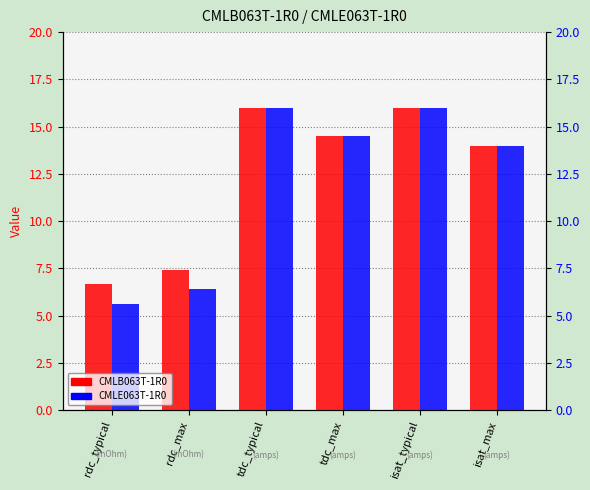

Which series has the largest total across all categories?

CMLB063T-1R0